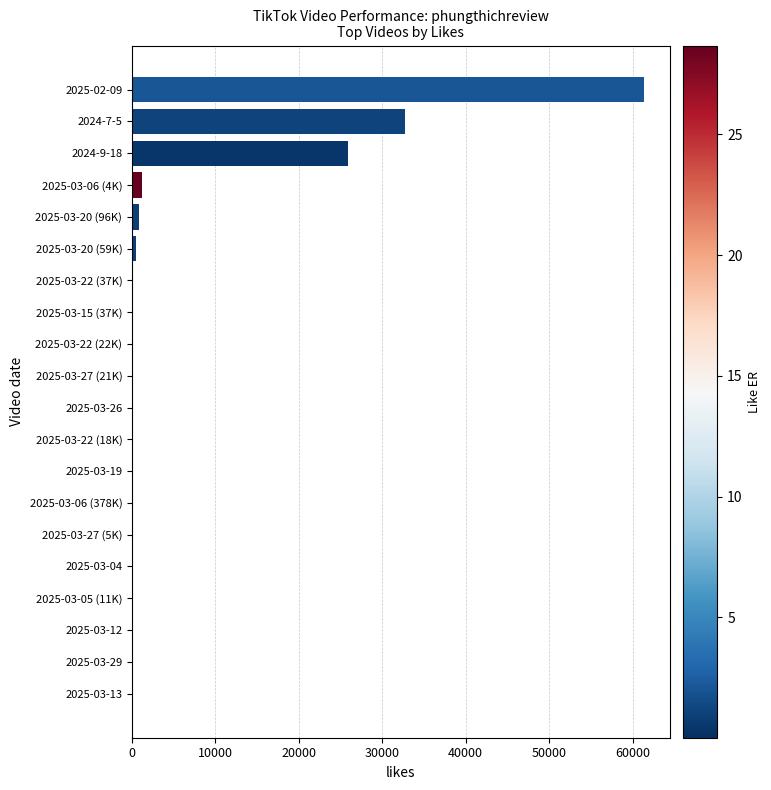

At which label is the value closest to 30703?

2024-7-5